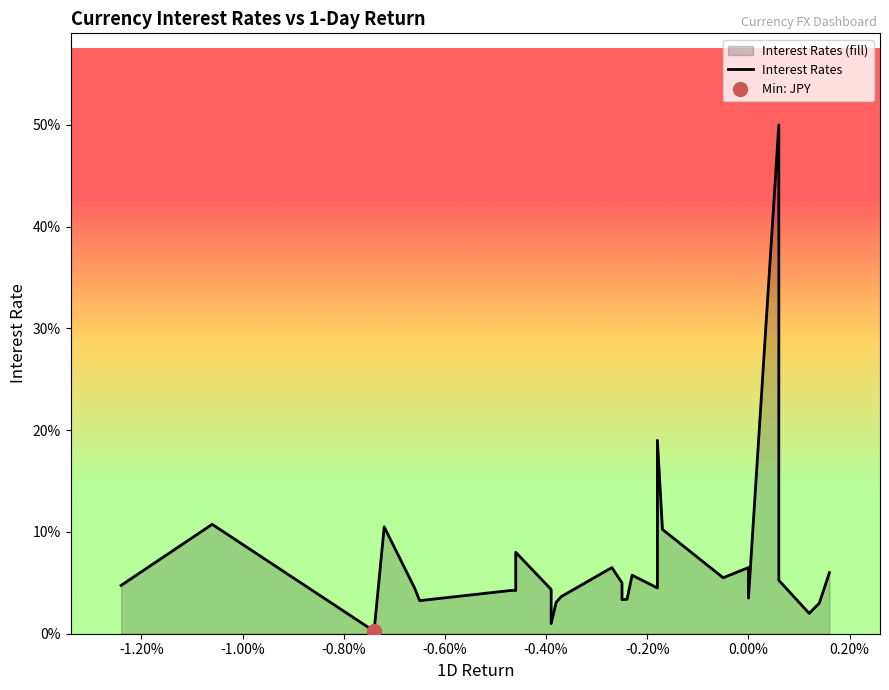

What is the sum of all values?

2.0